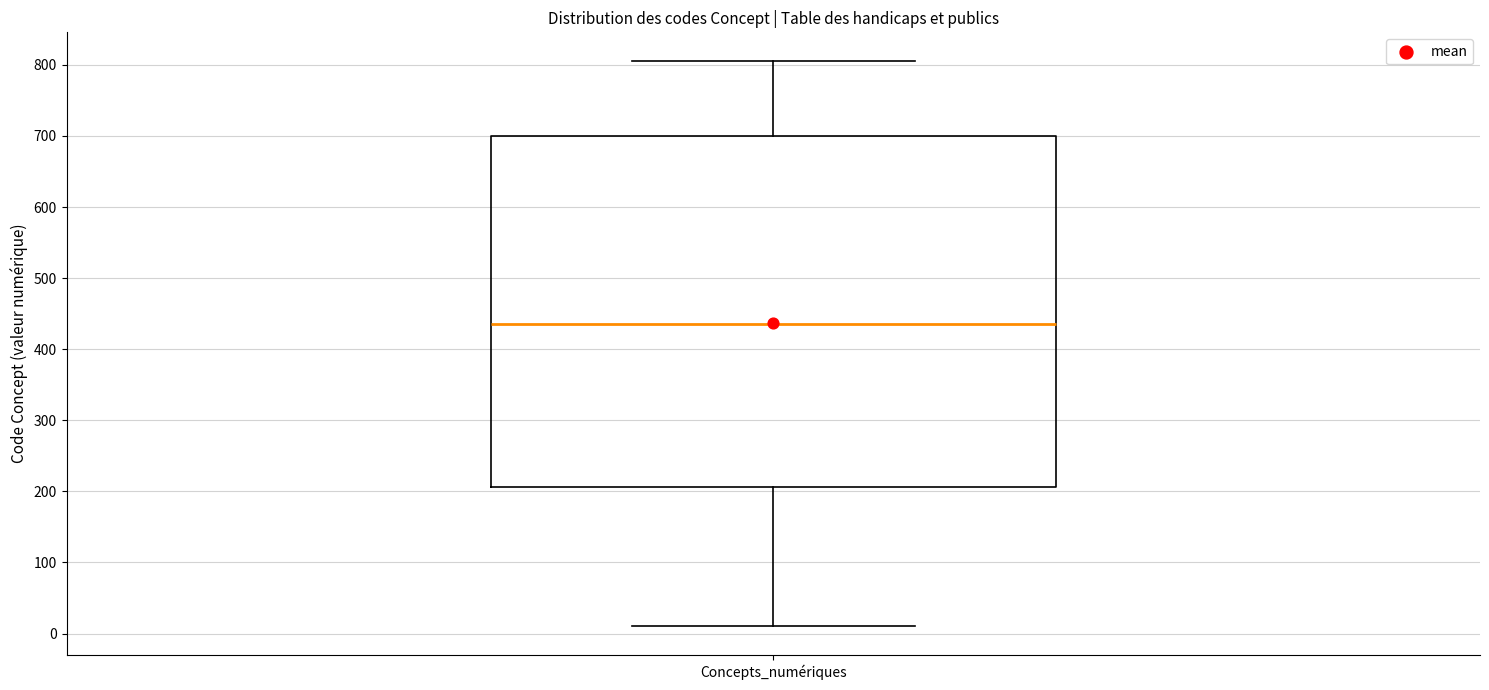

Transcribe this box plot: give where the median line is, the range the box spans, and where the two whiskers end, as read against the y-axis. The values are not printed on the chart, so give them approximately, as read against the axis.

median 440, box 210 to 700, whiskers 10 to 810